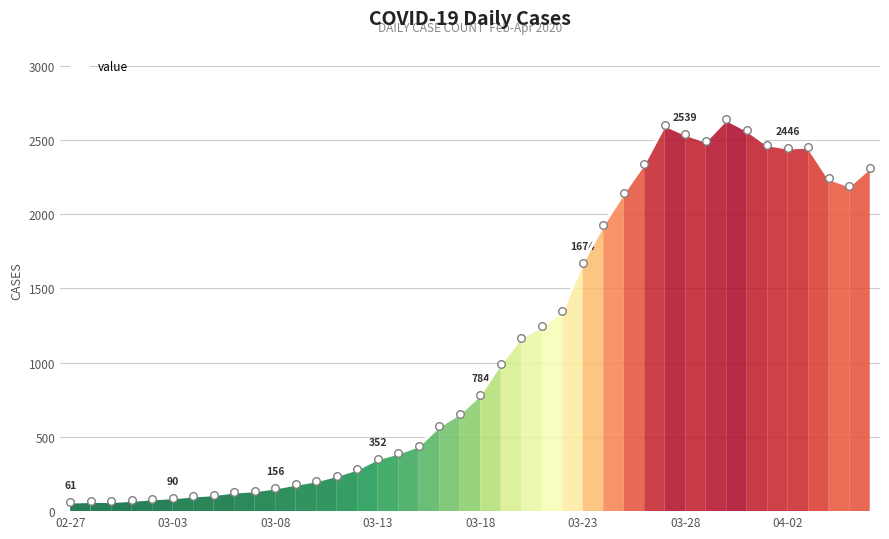

What is the difference between the maximum and minimum values?

2577